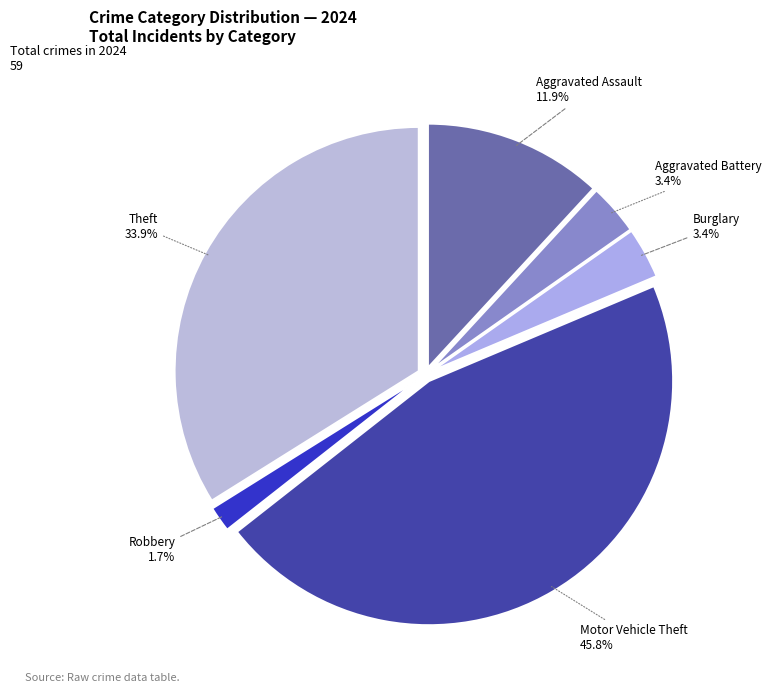

Between Motor Vehicle Theft and Aggravated Assault, which is larger?

Motor Vehicle Theft